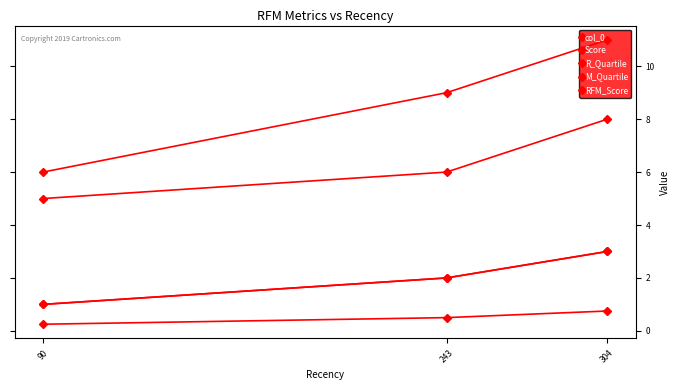

What is the difference between the maximum and second lowest values in the RFM_Score series?

2.0